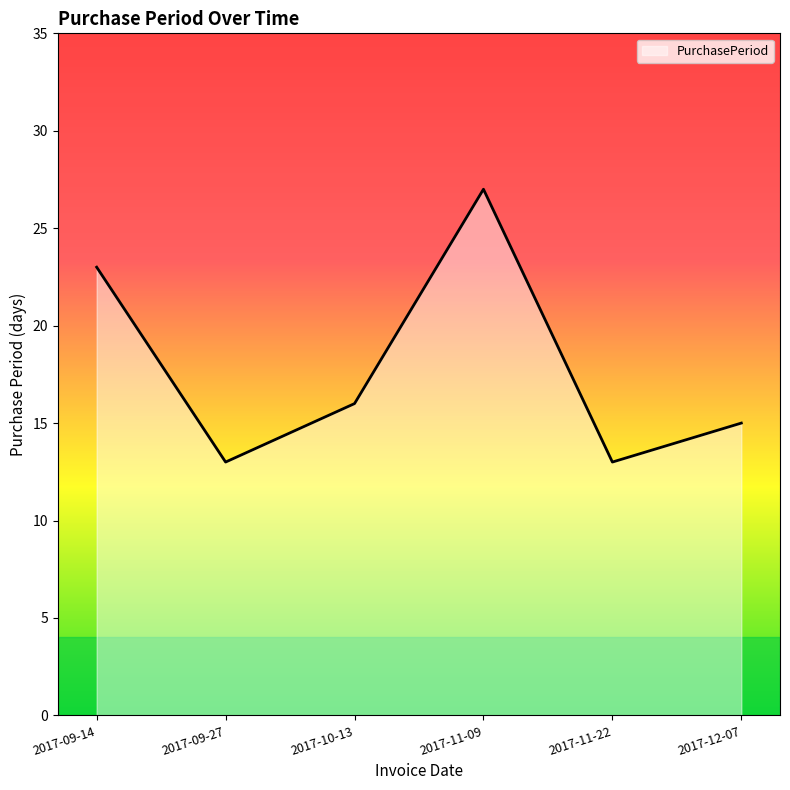

What is the difference between the values at 2017-09-14 and 2017-12-07?

8